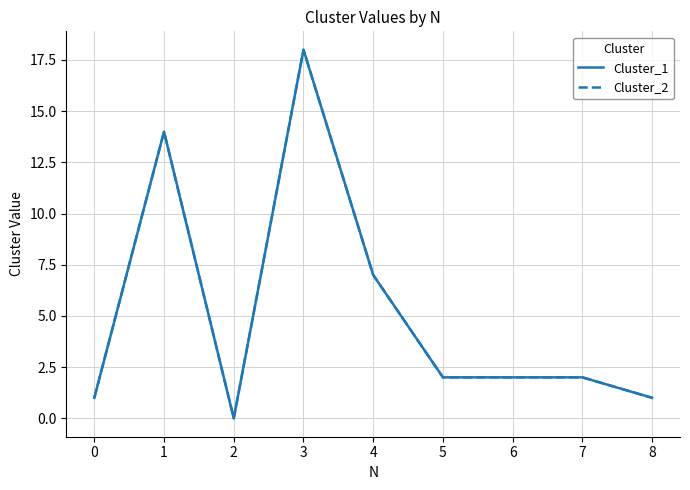

Does the chart display data point markers on the line(s)?

No